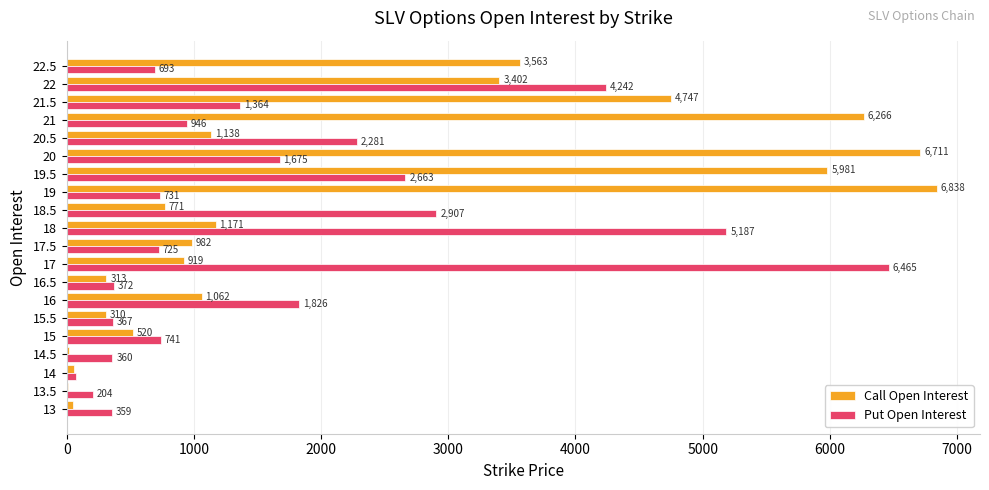

Between 18 and 18.5, which series saw the biggest shift?

Put Open Interest